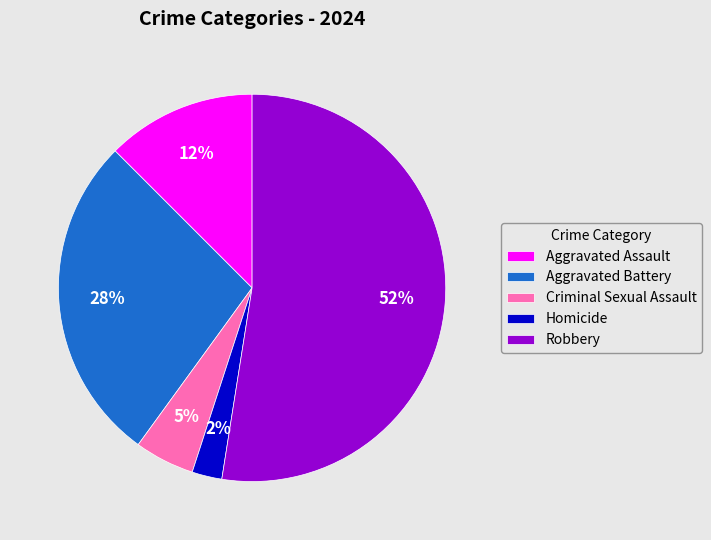

Which category accounts for the majority?

Robbery